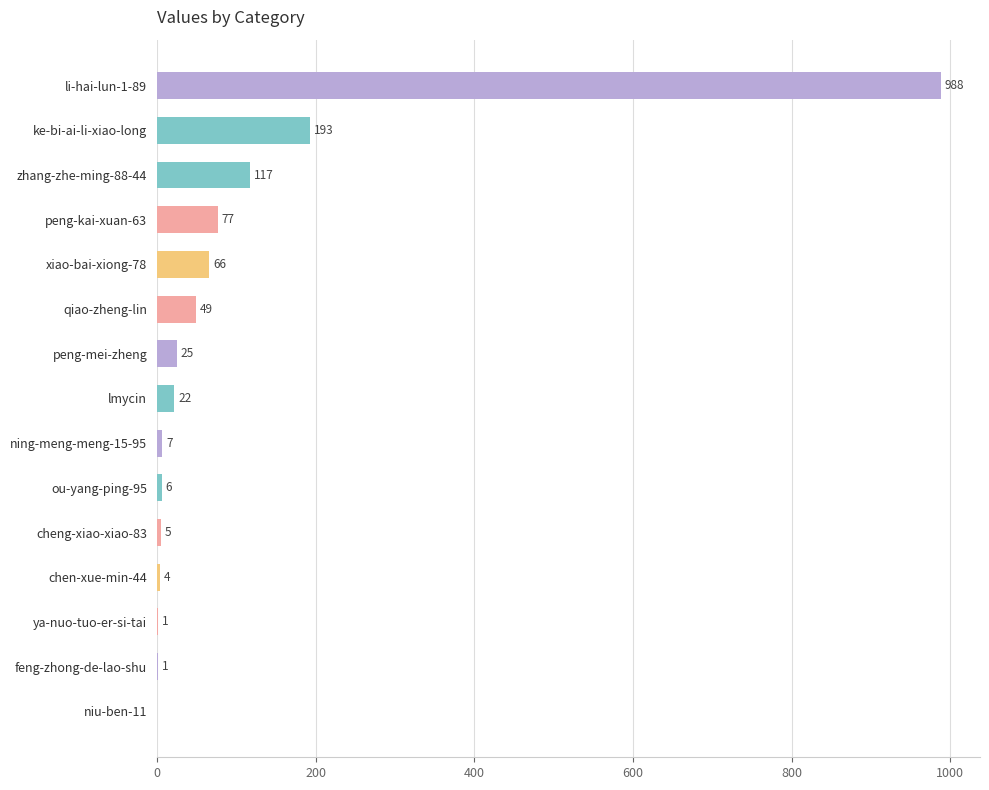

Which has a higher value, xiao-bai-xiong-78 or feng-zhong-de-lao-shu?

xiao-bai-xiong-78